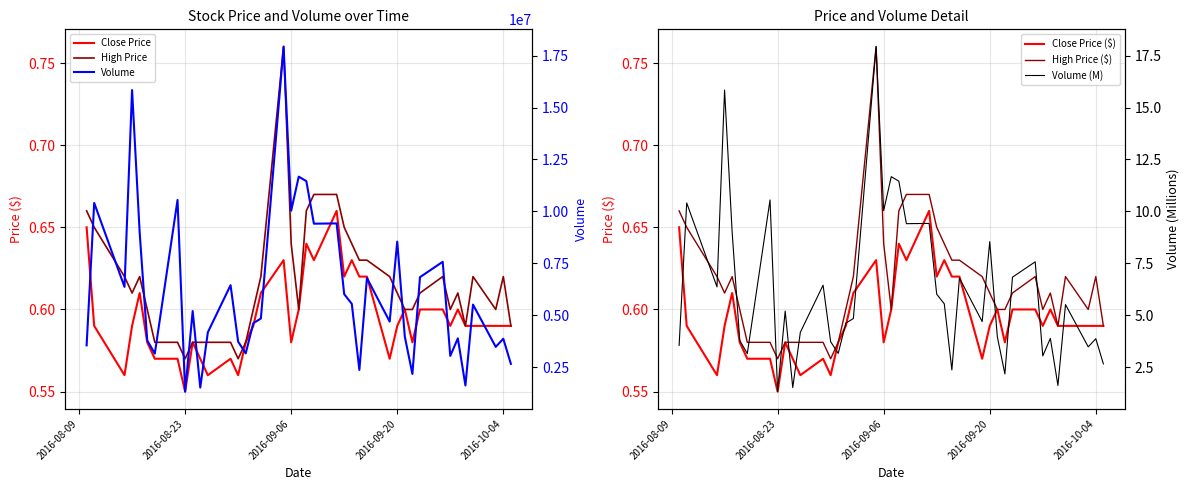

Reading left to right, transcribe all the data shown in this chart.

Close Price: 0.7	0.6	0.6	0.6	0.6	0.6	0.6	0.6	0.6	0.6	0.6	0.6	0.6	0.6	0.6	0.6	0.6	0.6	0.6	0.6	0.6	0.6	0.7	0.6	0.6	0.6	0.6	0.6	0.6	0.6	0.6	0.6	0.6	0.6	0.6	0.6	0.6	0.6	0.6	0.6
High Price: 0.7	0.7	0.6	0.6	0.6	0.6	0.6	0.6	0.6	0.6	0.6	0.6	0.6	0.6	0.6	0.6	0.6	0.8	0.6	0.6	0.7	0.7	0.7	0.7	0.6	0.6	0.6	0.6	0.6	0.6	0.6	0.6	0.6	0.6	0.6	0.6	0.6	0.6	0.6	0.6
Close Price ($): 0.7	0.6	0.6	0.6	0.6	0.6	0.6	0.6	0.6	0.6	0.6	0.6	0.6	0.6	0.6	0.6	0.6	0.6	0.6	0.6	0.6	0.6	0.7	0.6	0.6	0.6	0.6	0.6	0.6	0.6	0.6	0.6	0.6	0.6	0.6	0.6	0.6	0.6	0.6	0.6
High Price ($): 0.7	0.7	0.6	0.6	0.6	0.6	0.6	0.6	0.6	0.6	0.6	0.6	0.6	0.6	0.6	0.6	0.6	0.8	0.6	0.6	0.7	0.7	0.7	0.7	0.6	0.6	0.6	0.6	0.6	0.6	0.6	0.6	0.6	0.6	0.6	0.6	0.6	0.6	0.6	0.6
Volume: 3550500.0	10408100.0	6365900.0	15843700.0	9003000.0	3789300.0	3154500.0	10551800.0	1323600.0	5200800.0	1517600.0	4179200.0	6448600.0	3728700.0	3163200.0	4617100.0	4843000.0	17937200.0	10036300.0	11673600.0	11457700.0	9409300.0	9422900.0	6014600.0	5550400.0	2366600.0	6791500.0	4696000.0	8544200.0	3968500.0	2173500.0	6833700.0	7573600.0	3042900.0	3886300.0	1619000.0	5513600.0	3477800.0	3869700.0	2658100.0
Volume (M): 3.6	10.4	6.4	15.8	9.0	3.8	3.2	10.6	1.3	5.2	1.5	4.2	6.4	3.7	3.2	4.6	4.8	17.9	10.0	11.7	11.5	9.4	9.4	6.0	5.6	2.4	6.8	4.7	8.5	4.0	2.2	6.8	7.6	3.0	3.9	1.6	5.5	3.5	3.9	2.7